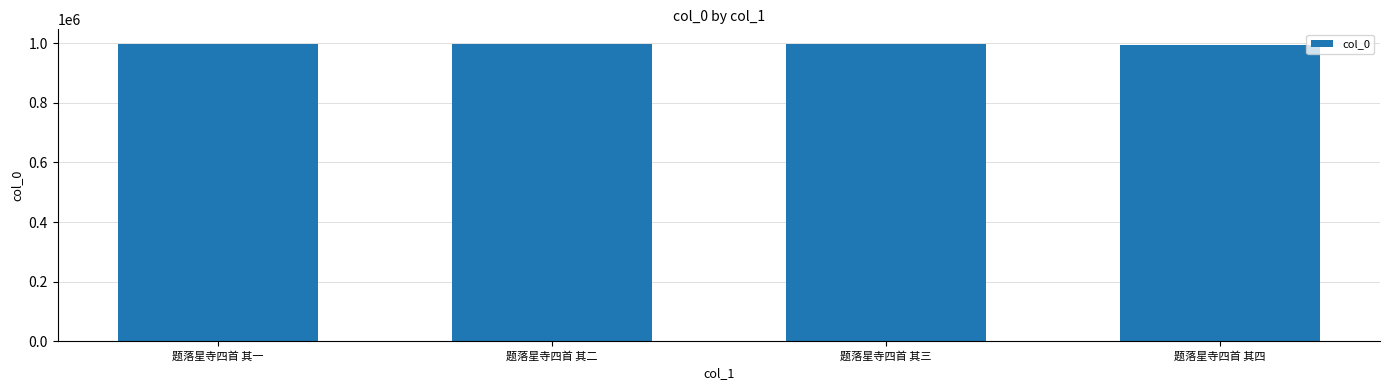

The chart shows a value of 997323 at 题落星寺四首 其一. True or false?

True